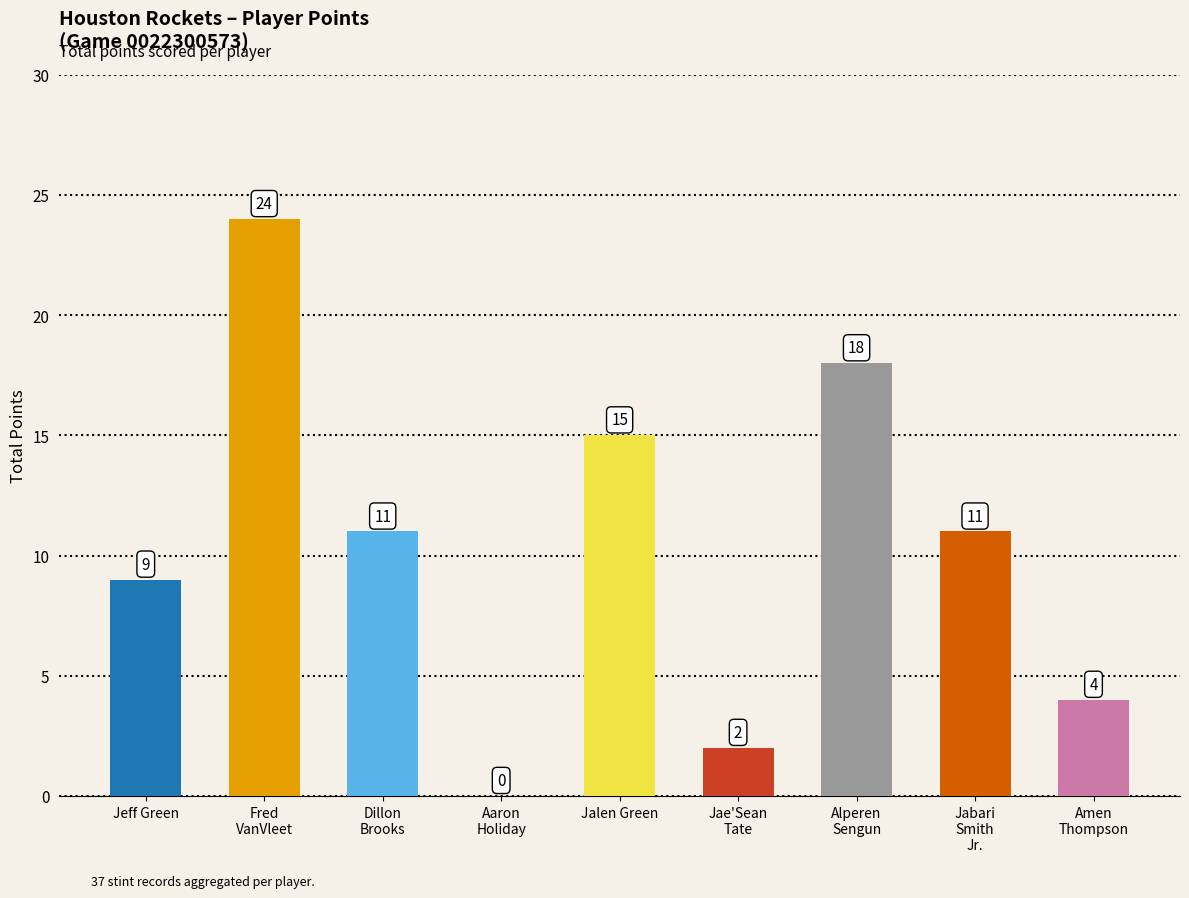

What is the sum of all values?

94